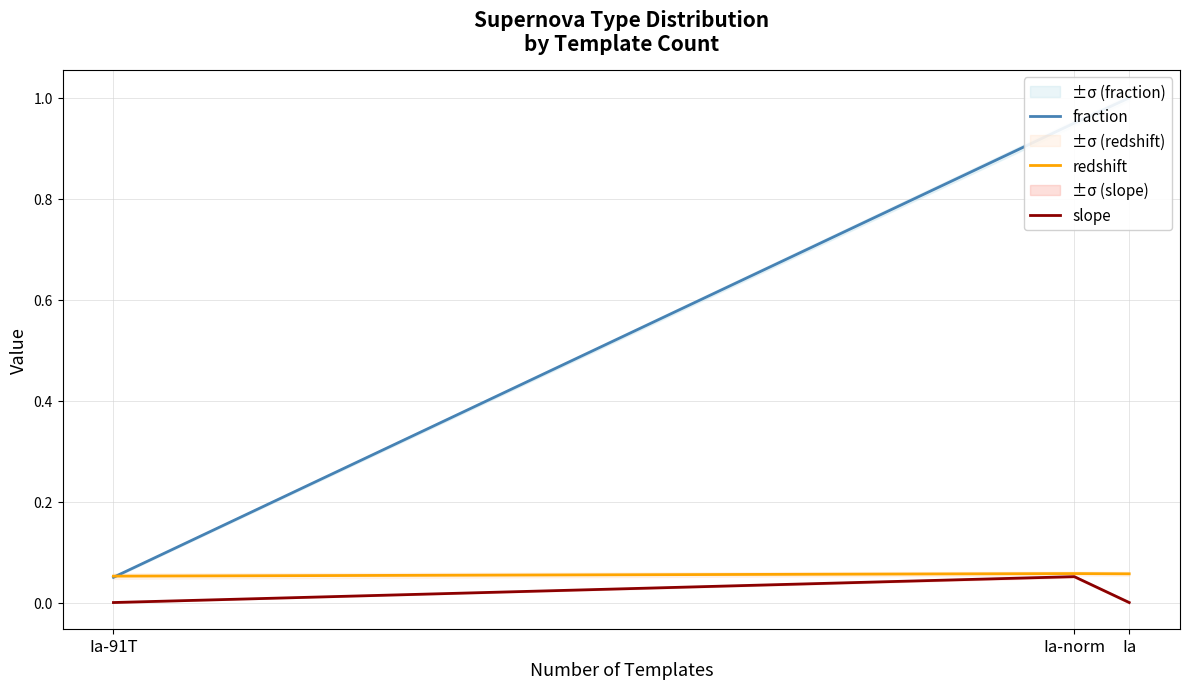

Reading left to right, list all the values displayed in this chart.

fraction: Ia=1.0	Ia-norm=0.9	Ia-91T=0.1
redshift: Ia=0.1	Ia-norm=0.1	Ia-91T=0.1
slope: Ia=0.0	Ia-norm=0.1	Ia-91T=0.0